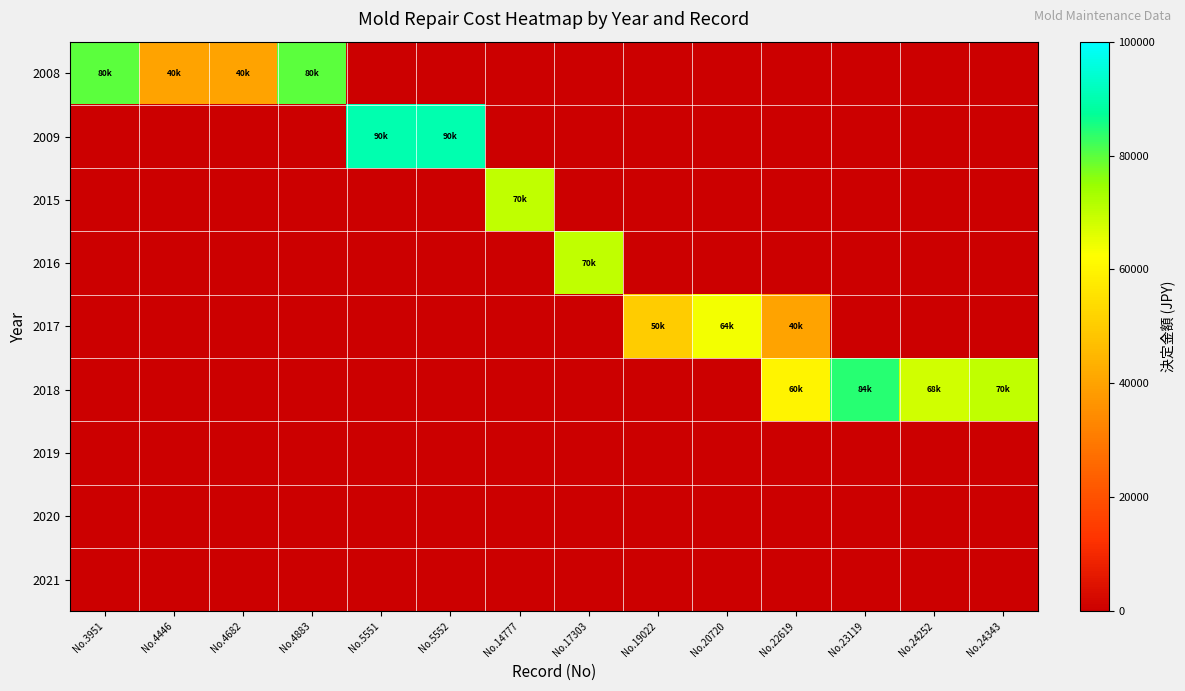

At which category is the sum across all series the highest?

No.22619